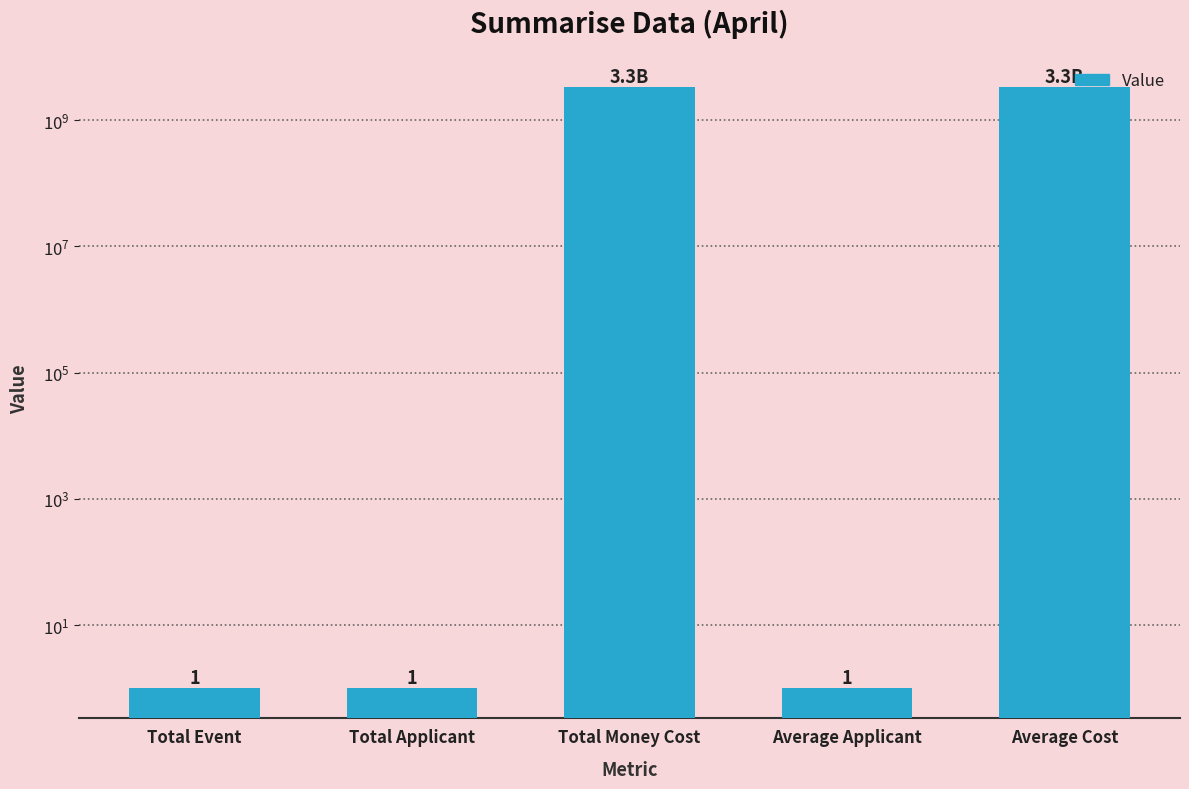

What is the sum of all values?

6600000003